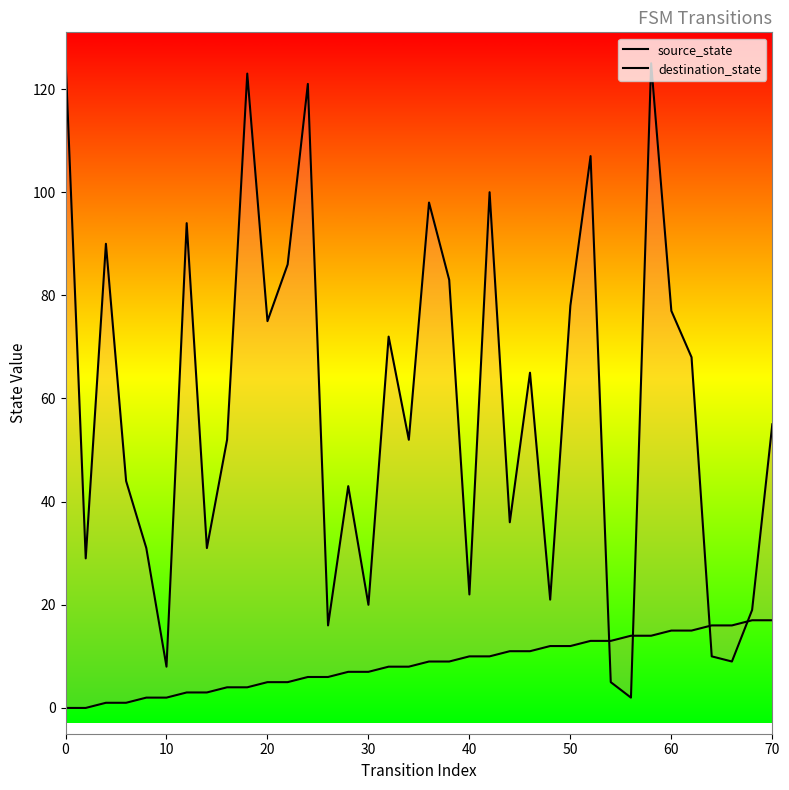

How many lines are shown in the chart?

2